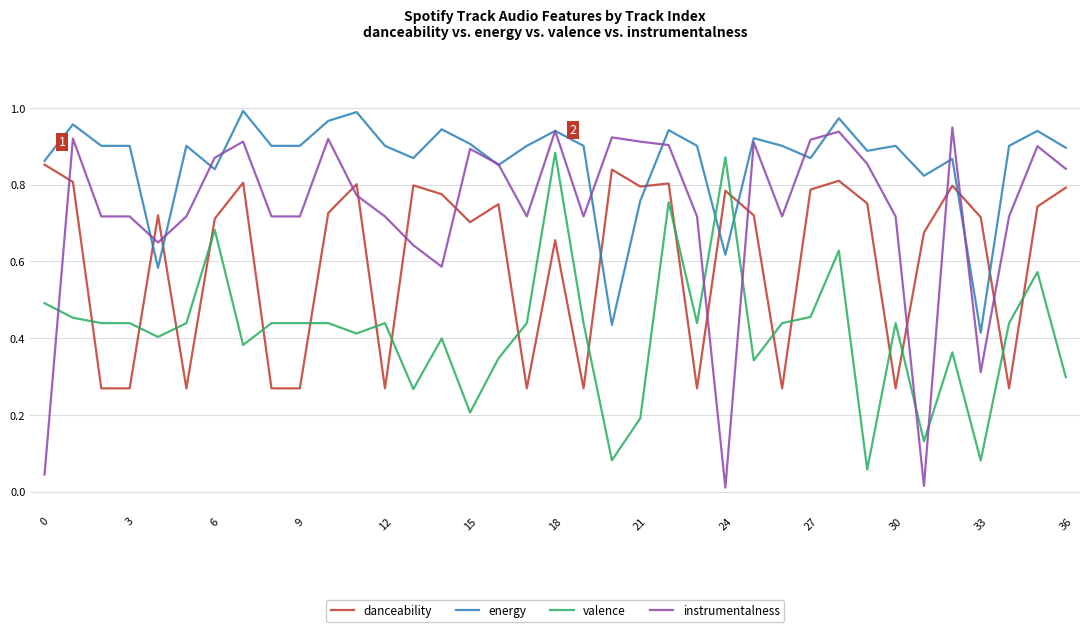

List the series in order of their overall mean, lowest first.

valence, danceability, instrumentalness, energy